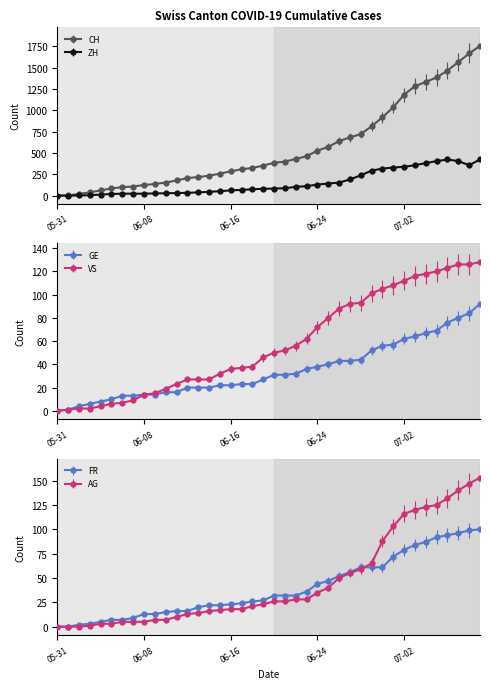

True or false: FR and GE cross at least once.

False